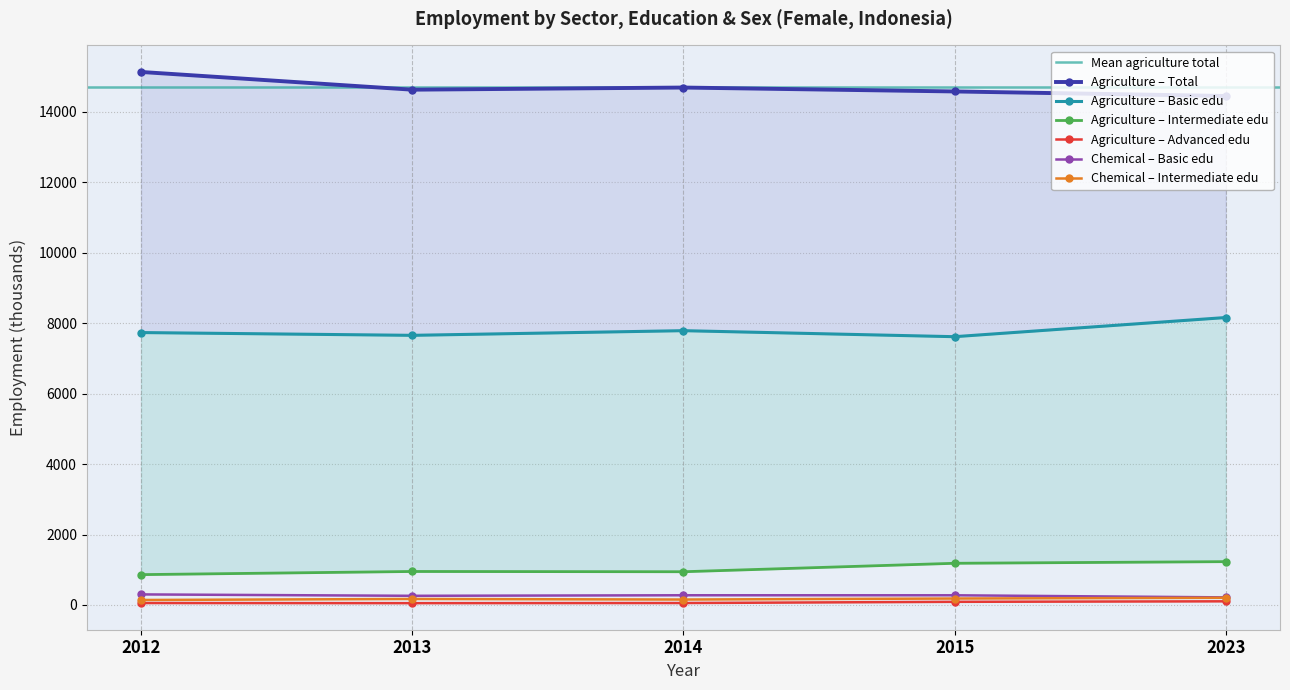

How many values in the chemical_bas series exceed 274?

3